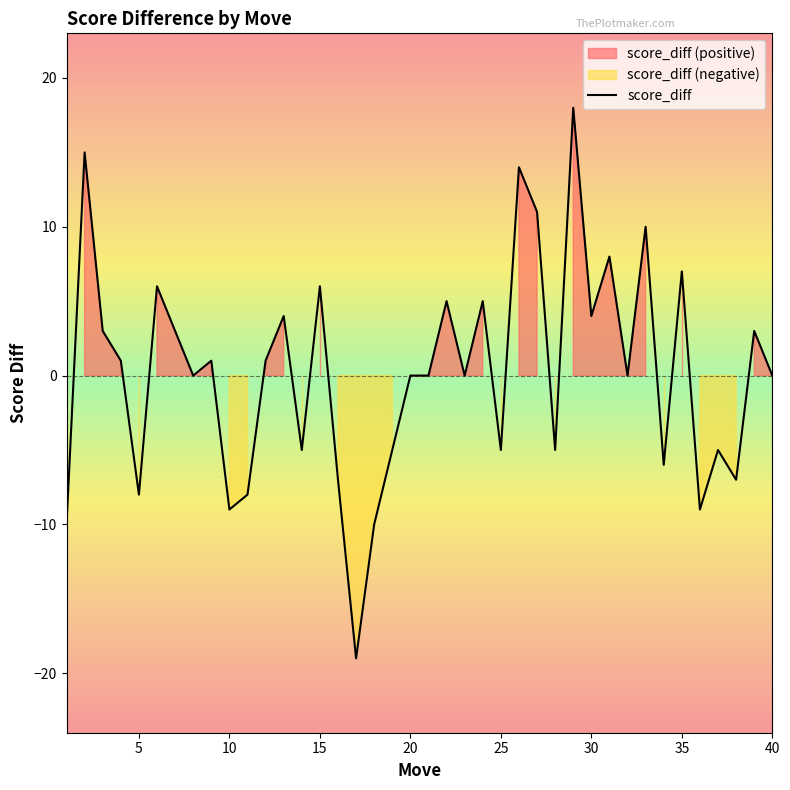

How many data points does each series have?

40